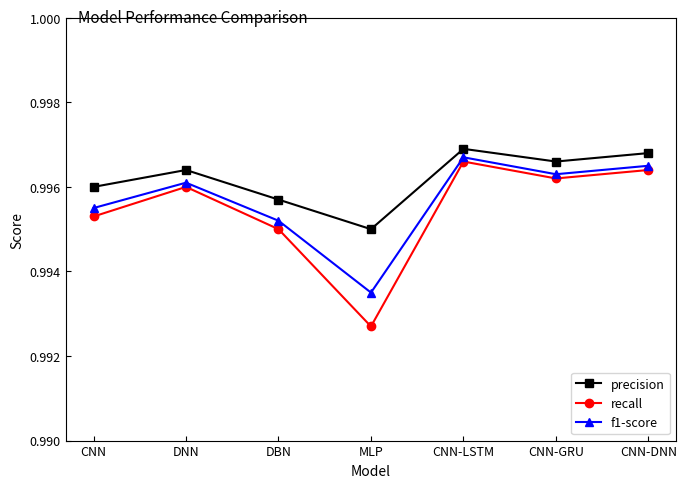

What are all the series names shown in the legend?

precision, recall, f1-score